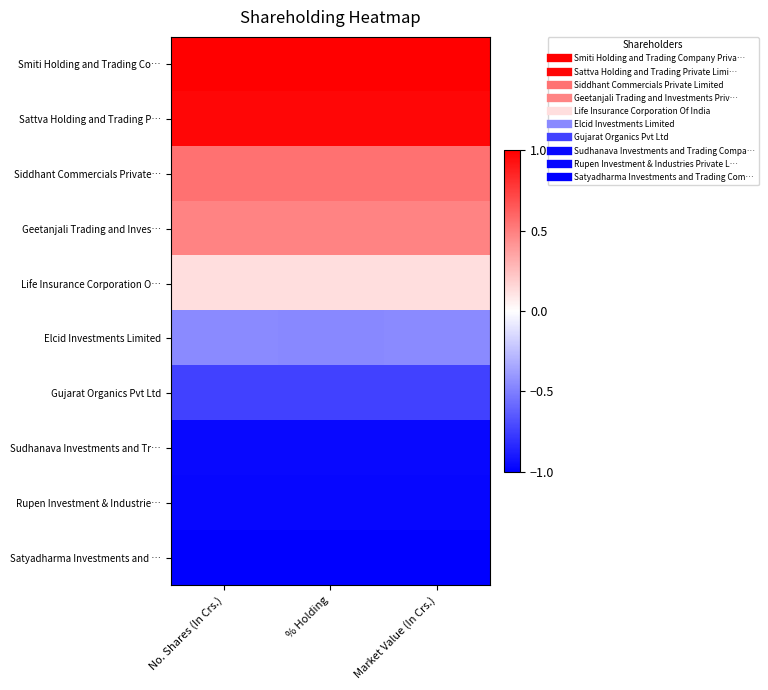

Rank the series at No. Shares (In Crs.) from highest to lowest value.

Smiti Holding and Trading Co…, Sattva Holding and Trading P…, Siddhant Commercials Private…, Geetanjali Trading and Inves…, Life Insurance Corporation O…, Elcid Investments Limited, Gujarat Organics Pvt Ltd, Sudhanava Investments and Tr…, Rupen Investment & Industrie…, Satyadharma Investments and …